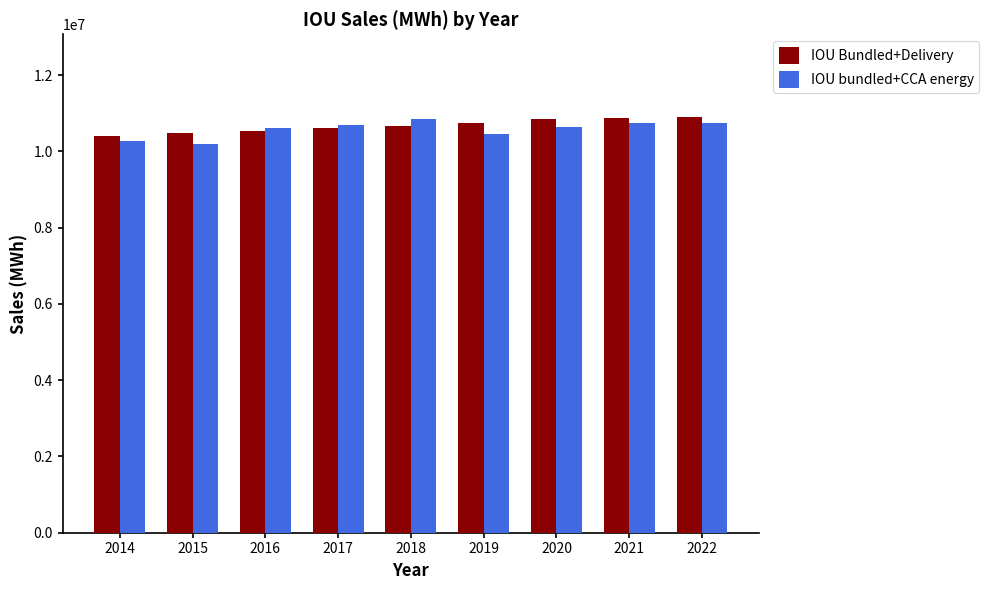

The value of IOU Bundled+Delivery at 2019 is 4708580. True or false?

False